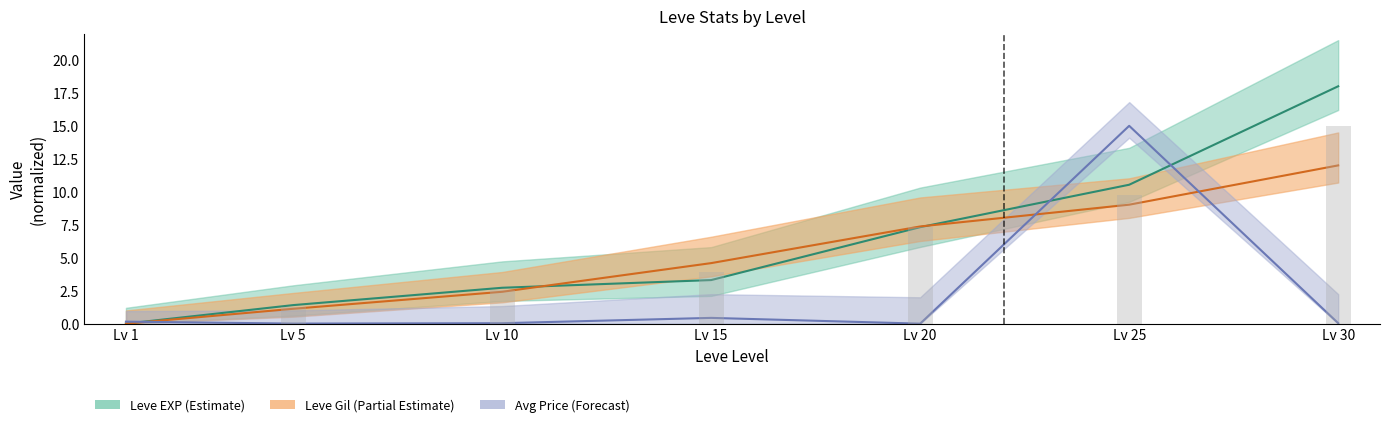

At which category is the sum across all series the highest?

Lv 25